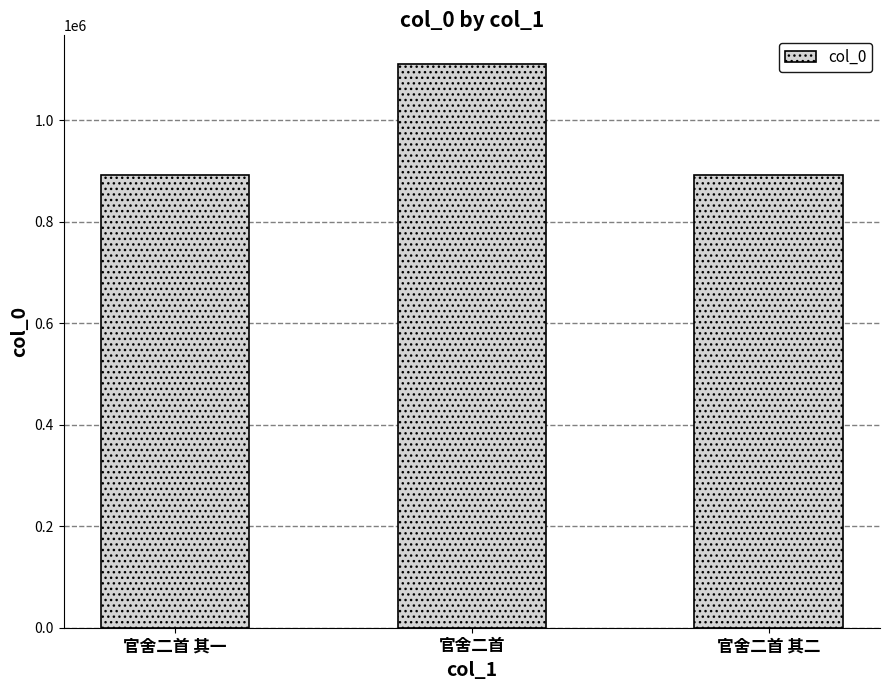

What is the difference between the maximum and second lowest values?

219676